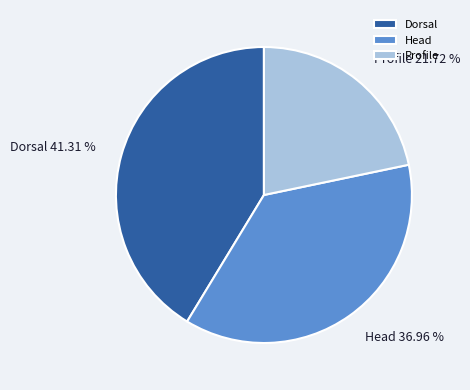

Count the number of slices in the pie.

3